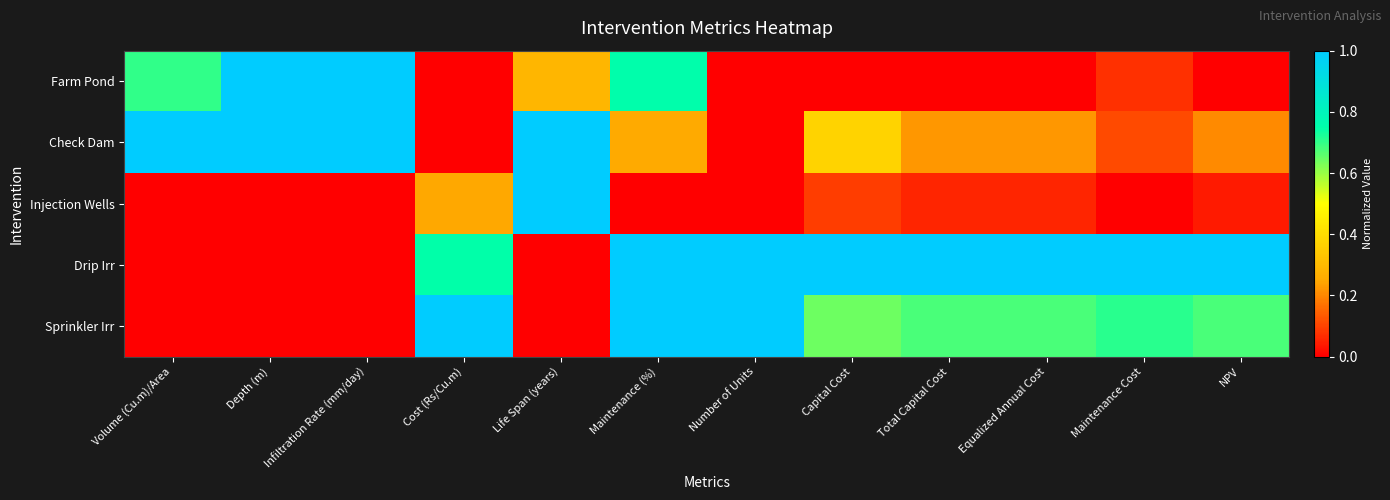

What is the total value across all series at NPV?

1.9